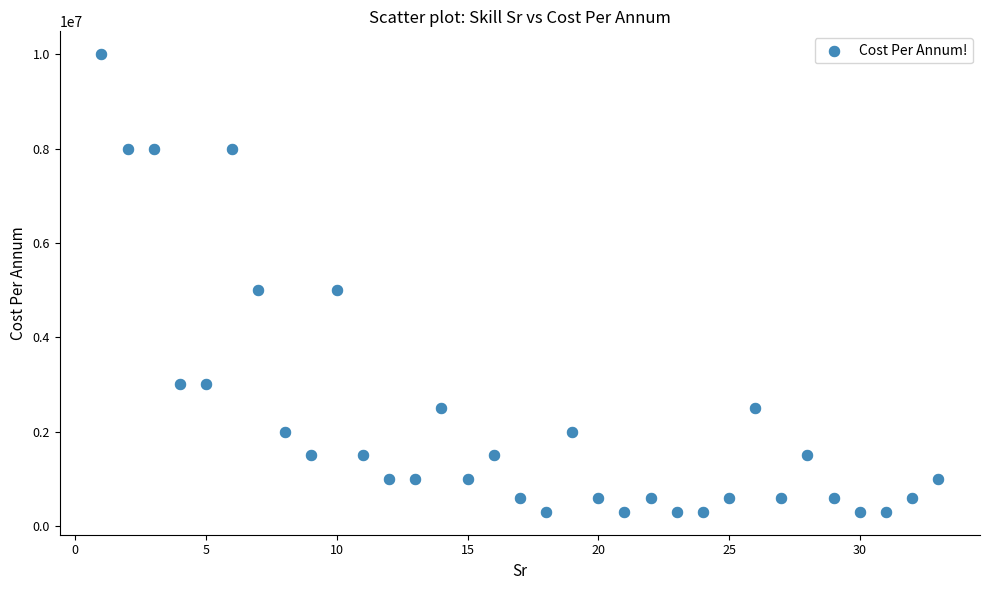

What is the range of Y values (max minus min)?

9700000